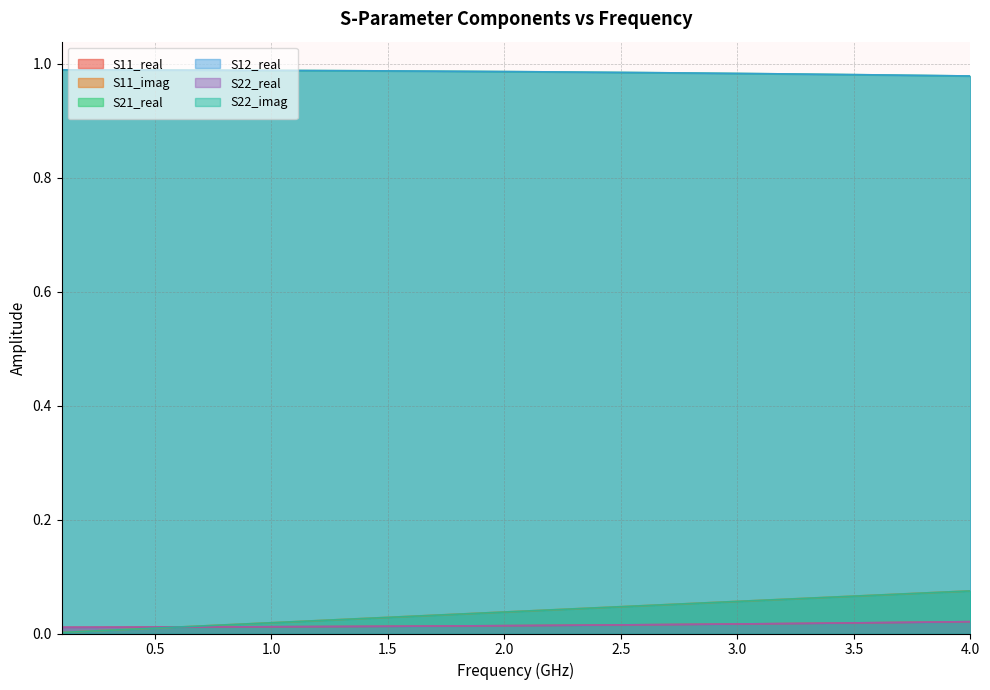

Does the chart display data point markers on the line(s)?

No